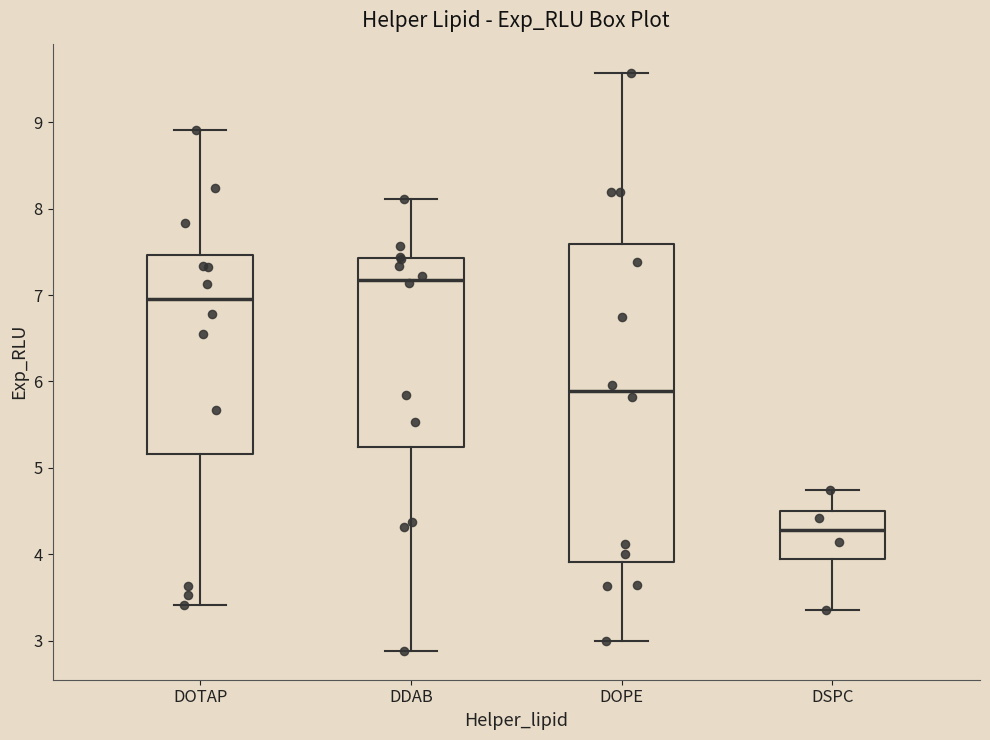

Reading left to right, read every box against the y-axis: the position of its median line, the range the box covers, and the ends of its whiskers. The values are not printed on the chart, so give them approximately, as read against the axis.

DOTAP: median 7.0, box 5.2 to 7.5, whiskers 3.4 to 8.9
DDAB: median 7.2, box 5.2 to 7.4, whiskers 2.9 to 8.1
DOPE: median 5.9, box 3.9 to 7.6, whiskers 3.0 to 9.6
DSPC: median 4.3, box 4.0 to 4.5, whiskers 3.4 to 4.7